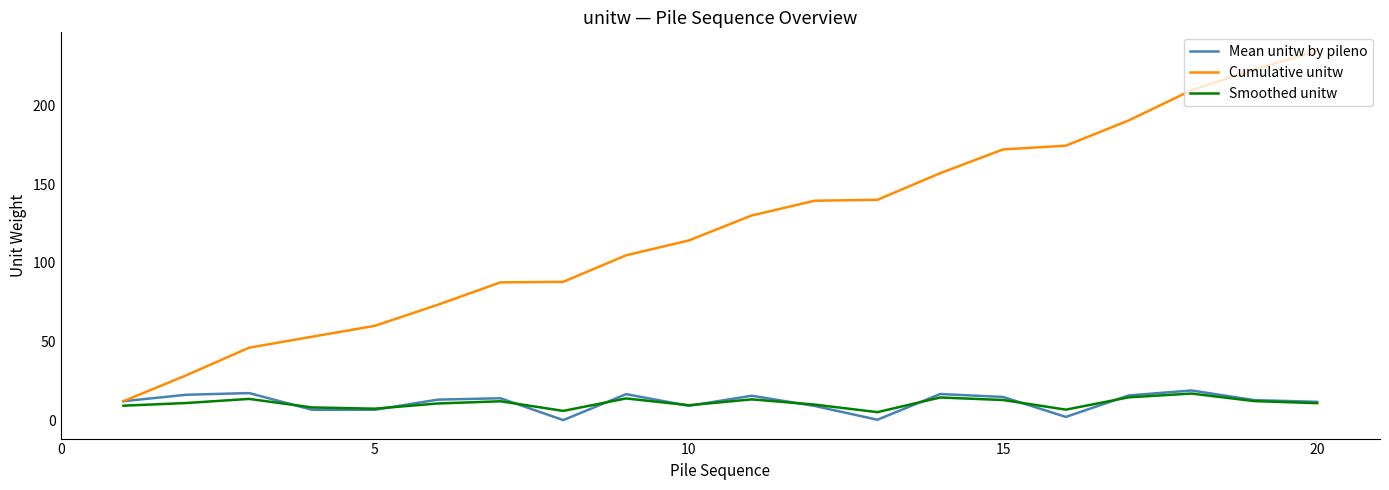

What is the maximum value shown in the chart?

234.4